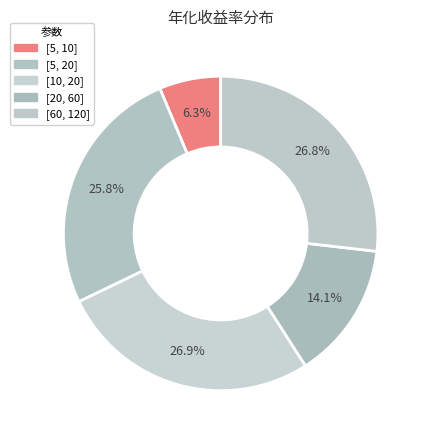

How many slices are in this pie chart?

5